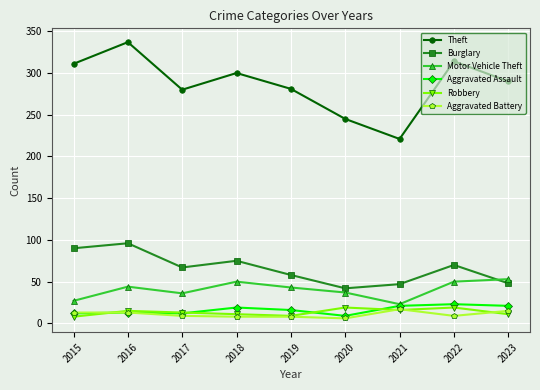

How many distinct data groups are displayed?

6